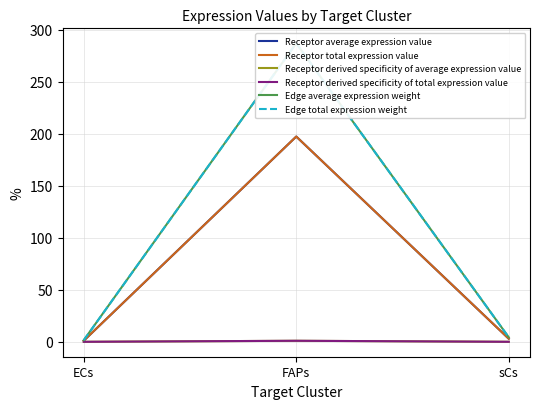

What value does the Edge average expression weight series have at sCs?

4.3